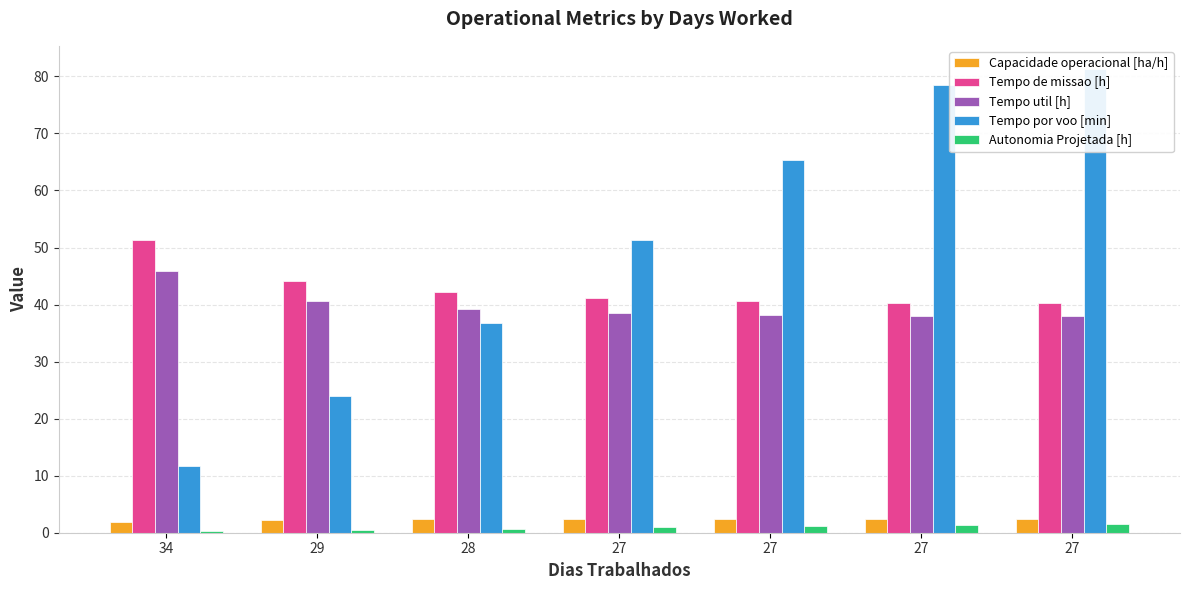

Reading right to left, extract all data points from this chart.

Capacidade operacional [ha/h]: 2.5	2.5	2.5	2.4	2.4	2.3	1.9
Tempo de missao [h]: 40.2	40.2	40.5	41.1	42.1	44.1	51.3
Tempo util [h]: 37.9	38.0	38.2	38.5	39.3	40.7	45.8
Tempo por voo [min]: 81.3	78.5	65.4	51.4	36.8	23.9	11.7
Autonomia Projetada [h]: 1.6	1.4	1.1	0.9	0.7	0.5	0.2